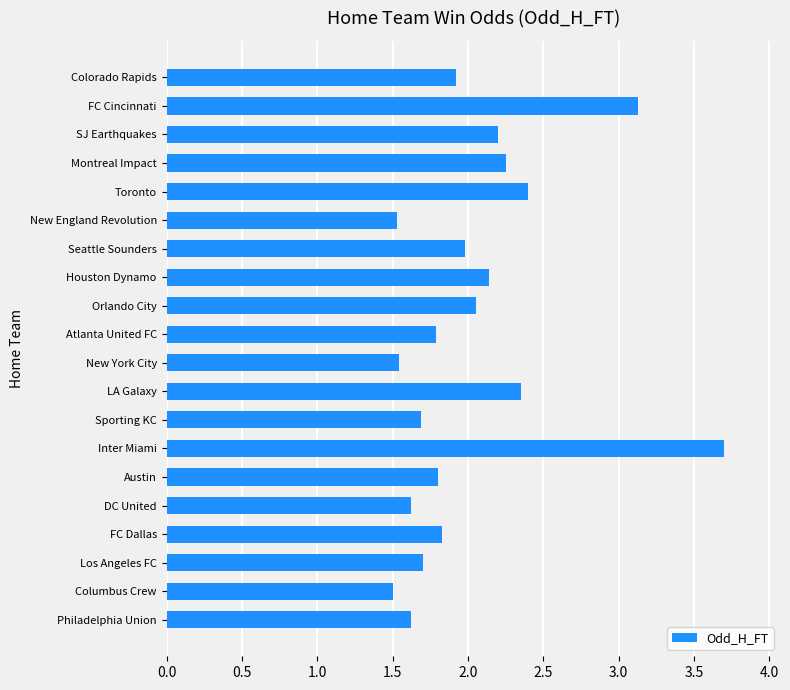

How many categories are shown in the chart?

20